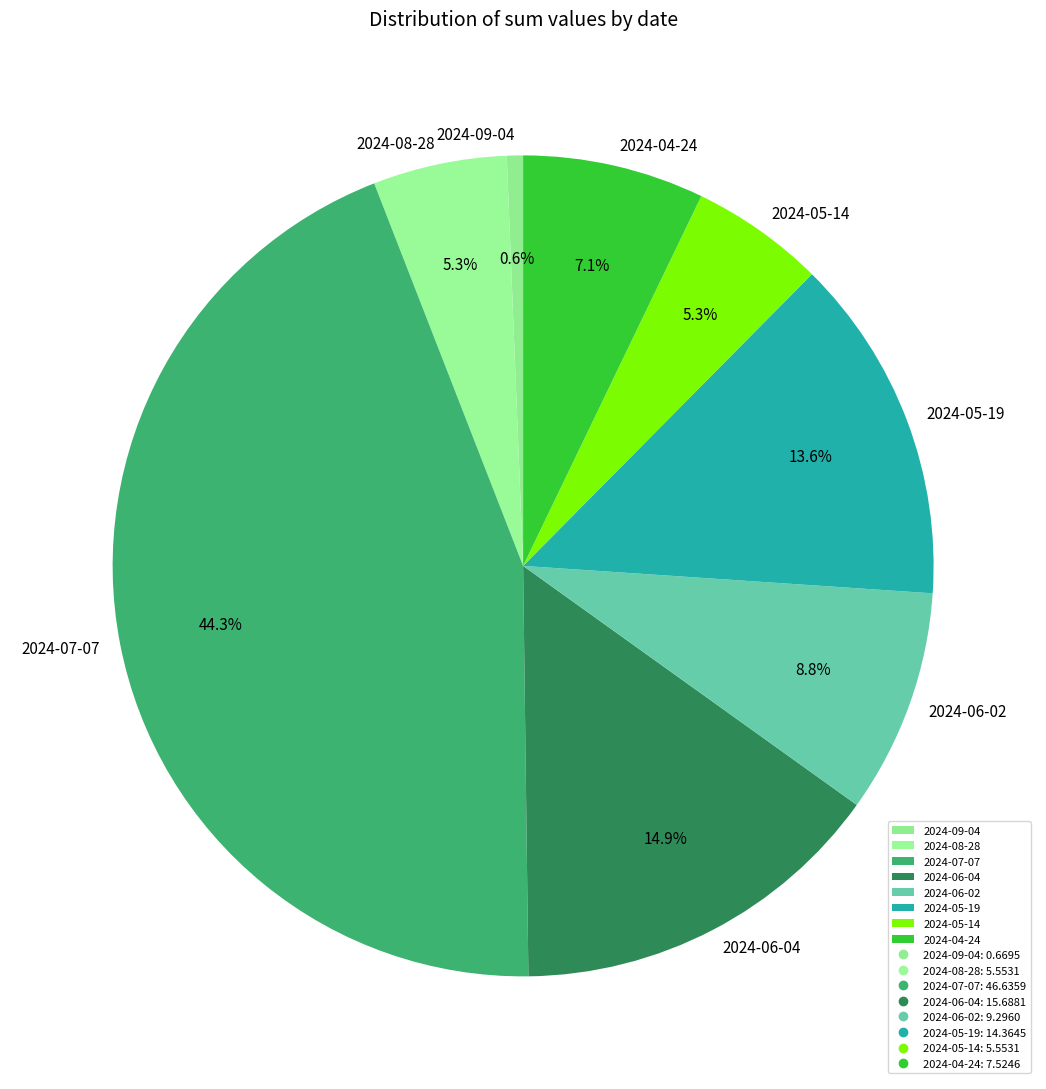

What is the smallest slice in the pie chart?

2024-09-04